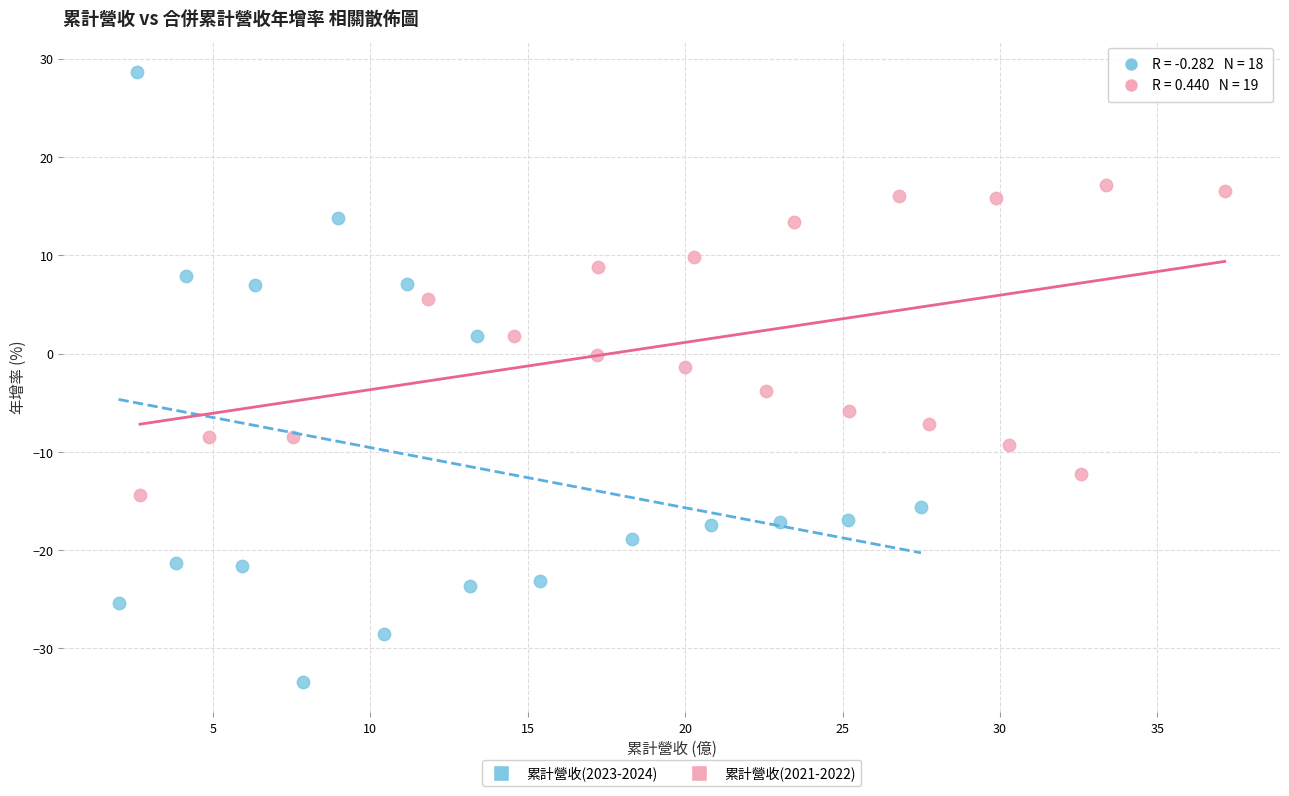

Which series has the largest Y range (max minus min)?

累計營收(2023-2024)